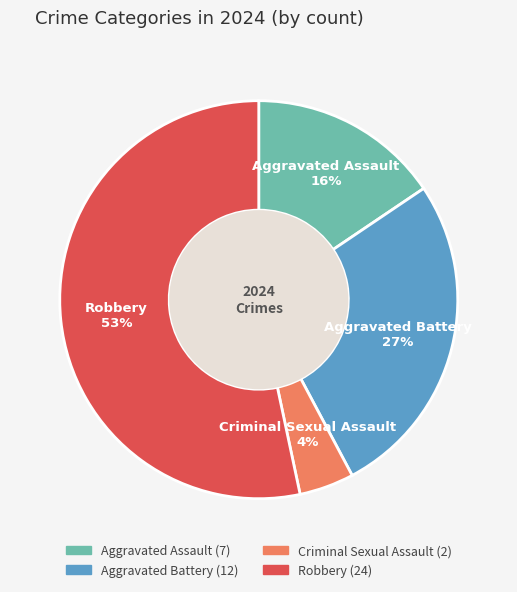

True or false: Aggravated Assault accounts for 16% of the total.

True